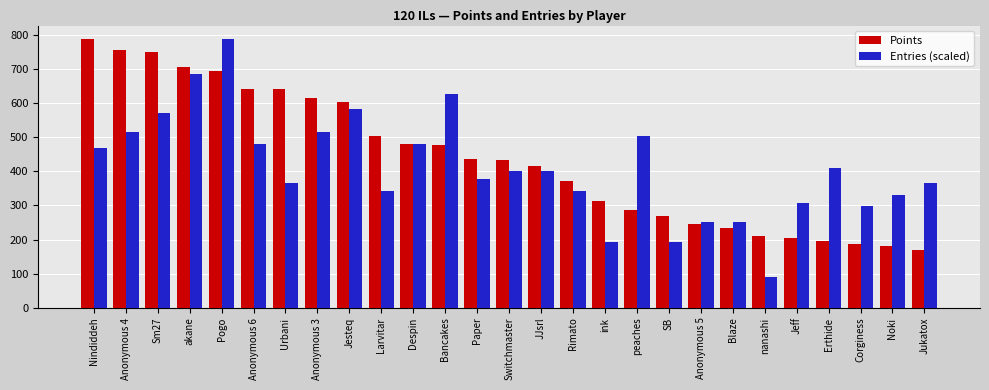

What value does the Points series have at akane?

705.0